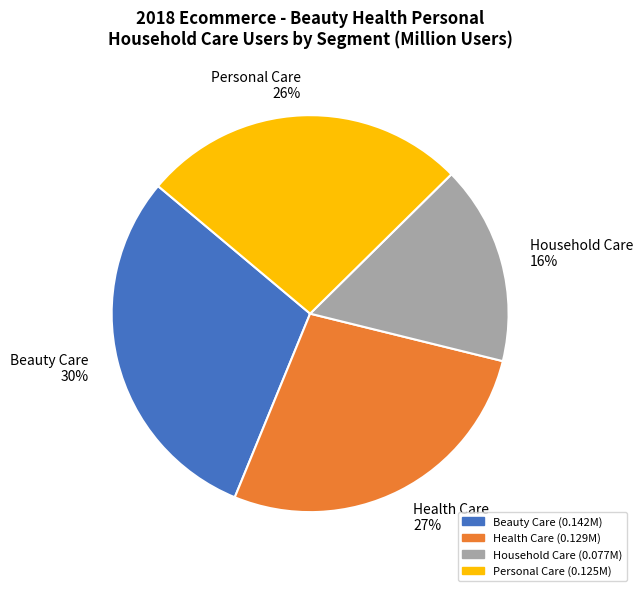

To the nearest percent, what portion does Health Care represent?

27%